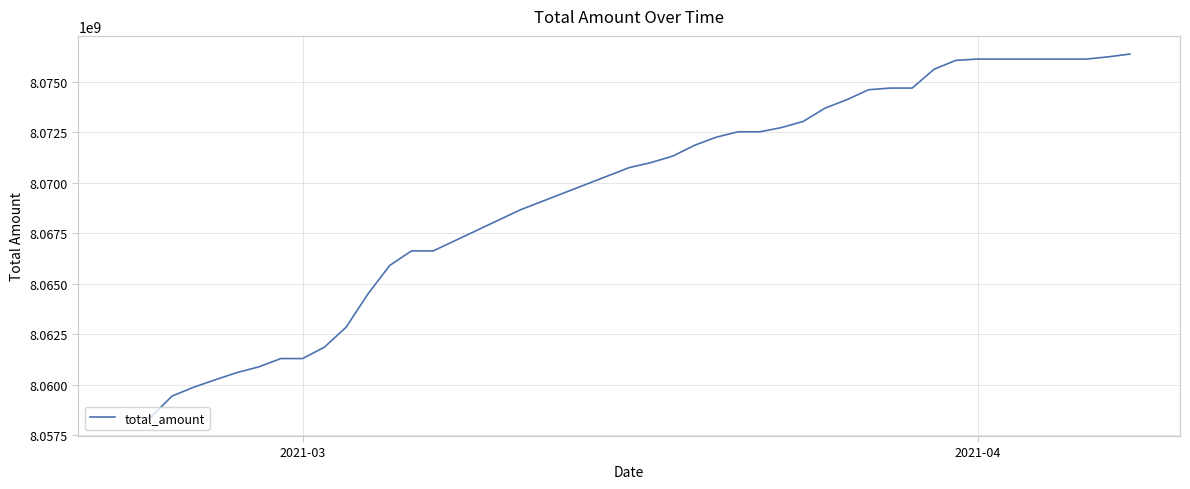

How many lines are shown in the chart?

1